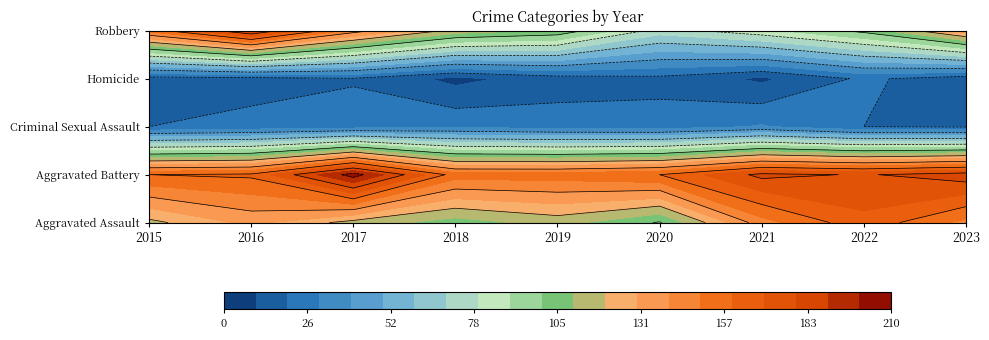

Which series changed the most between 2015 and 2022?

Aggravated Assault